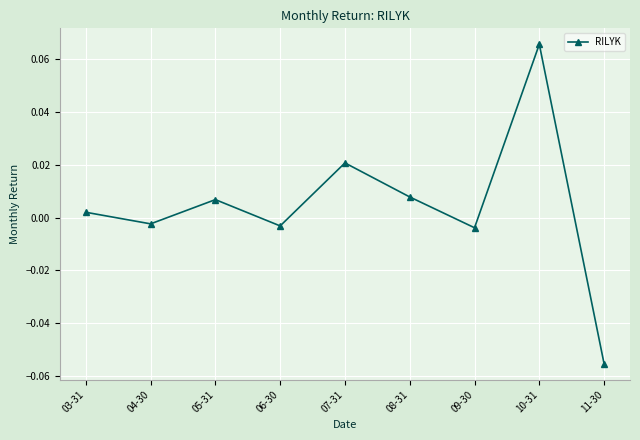

The value at 10-31 is 0.0. True or false?

False